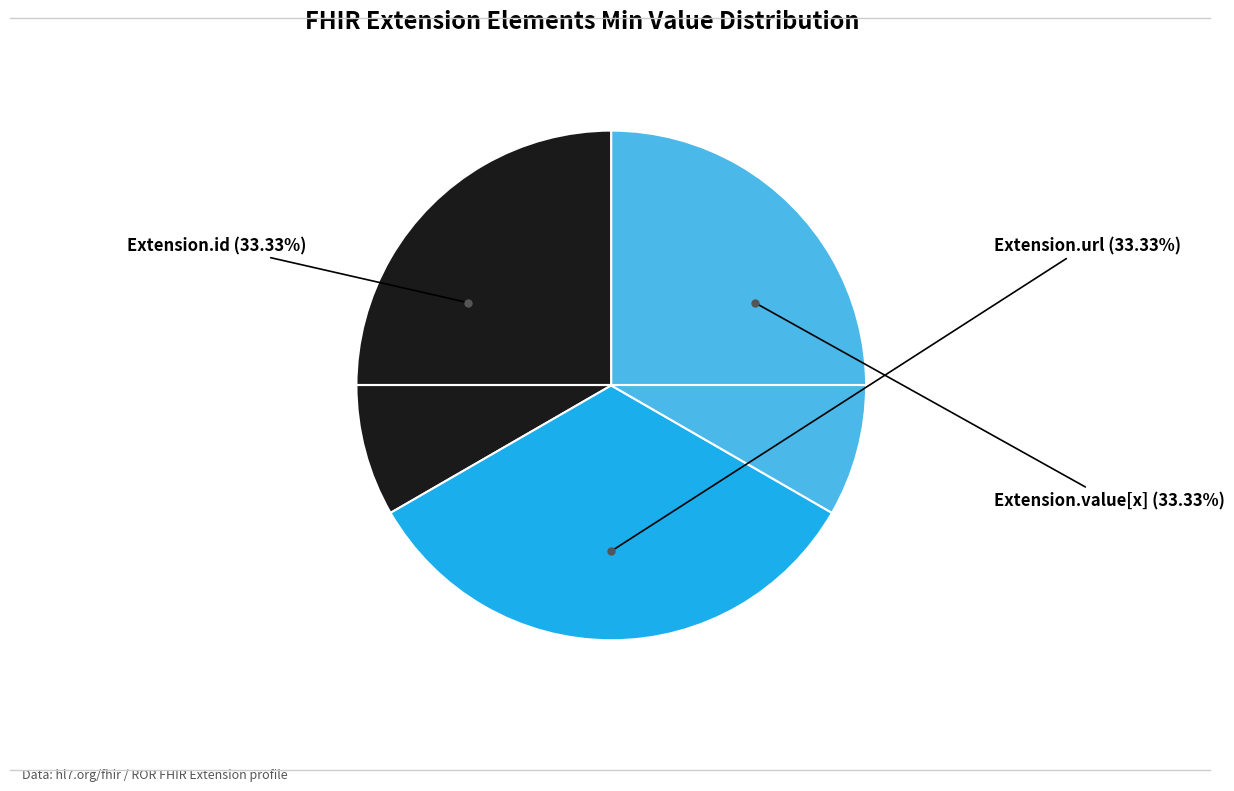

Count the number of slices in the pie.

3